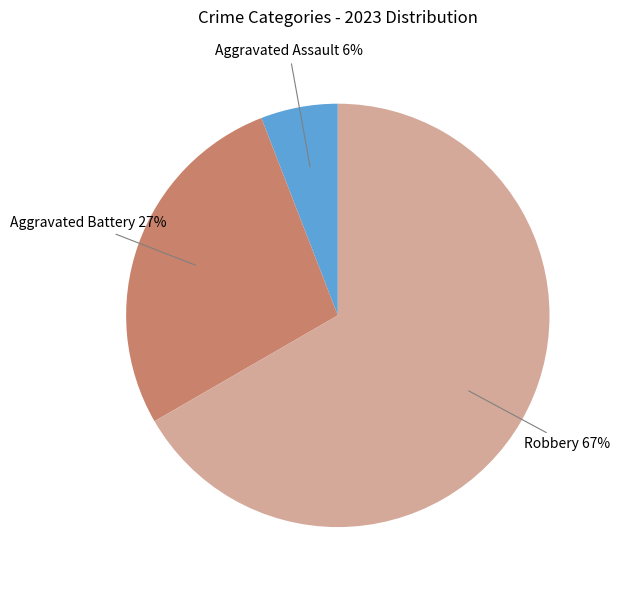

Is there a majority slice in this chart?

Yes